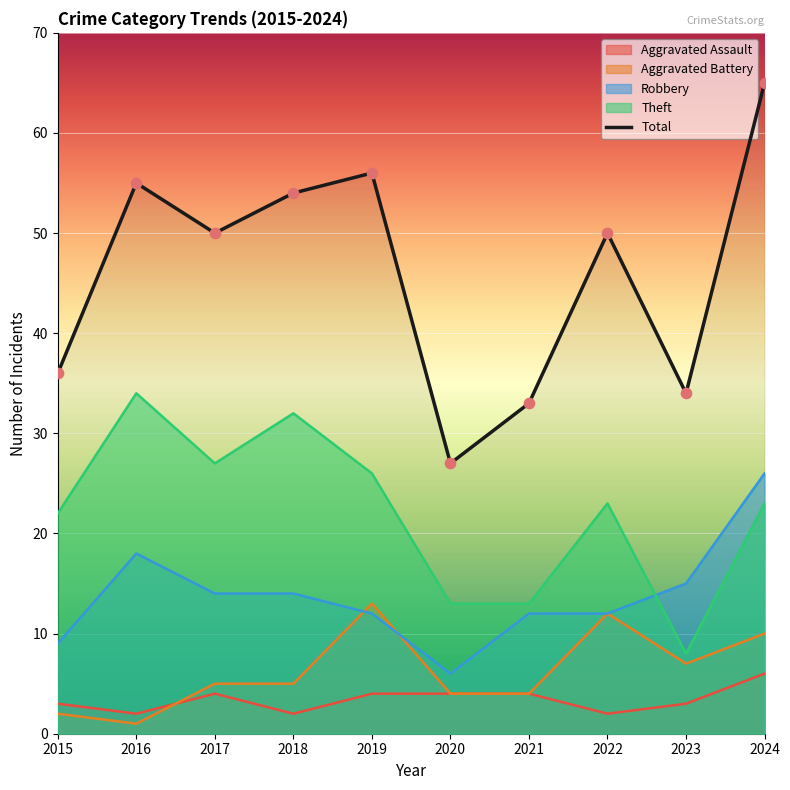

Approximately how many times larger is the value at 2018 compared to 2015?

1.5